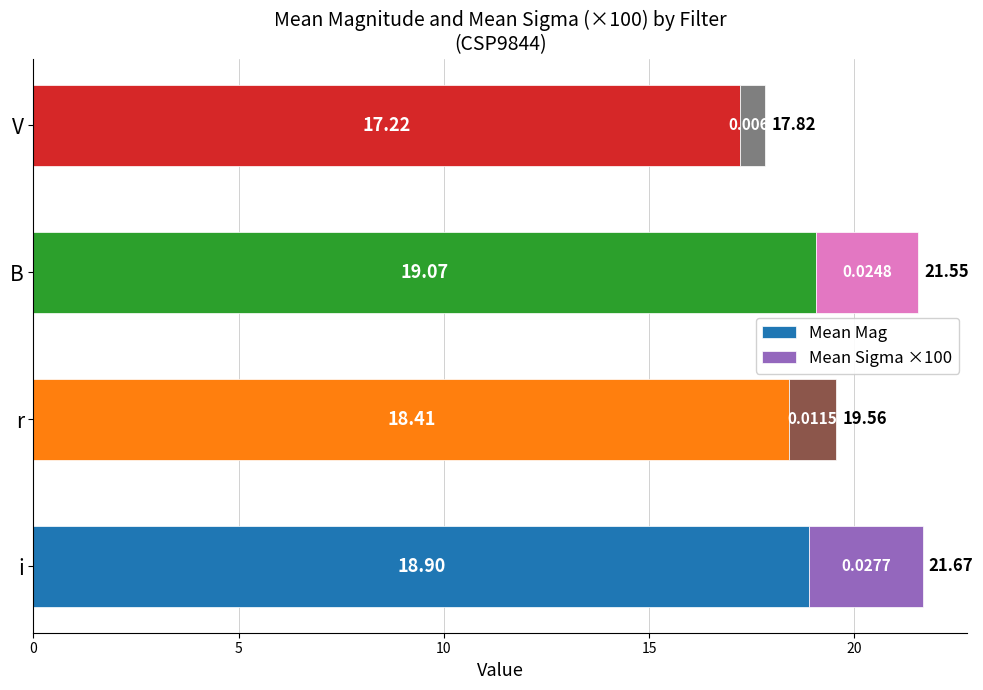

What are all the series names shown in the legend?

Mean Mag, Mean Sigma ×100